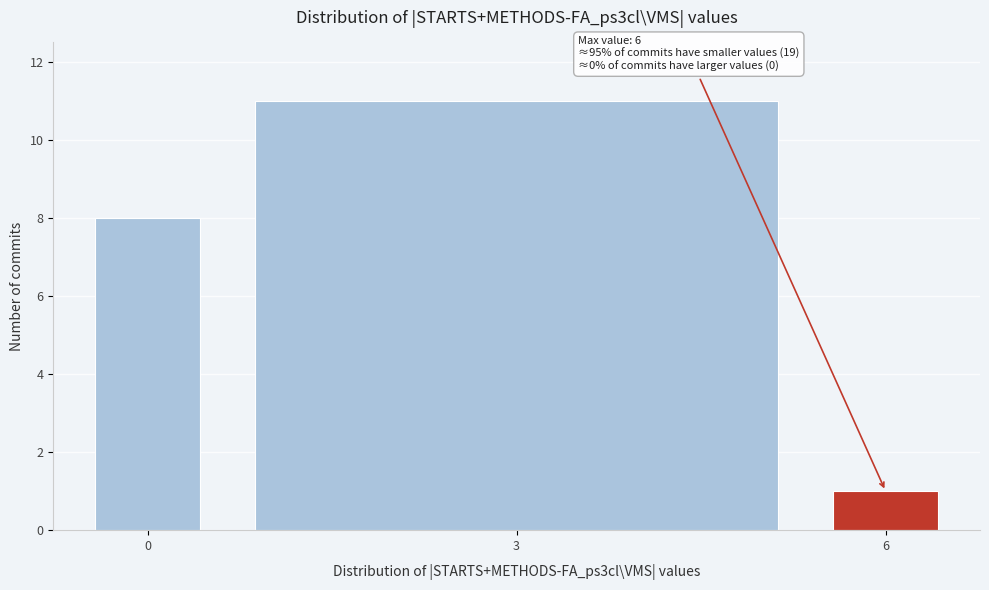

Read against the x-axis, roughly where is the centre of the tallest bar?

3.0